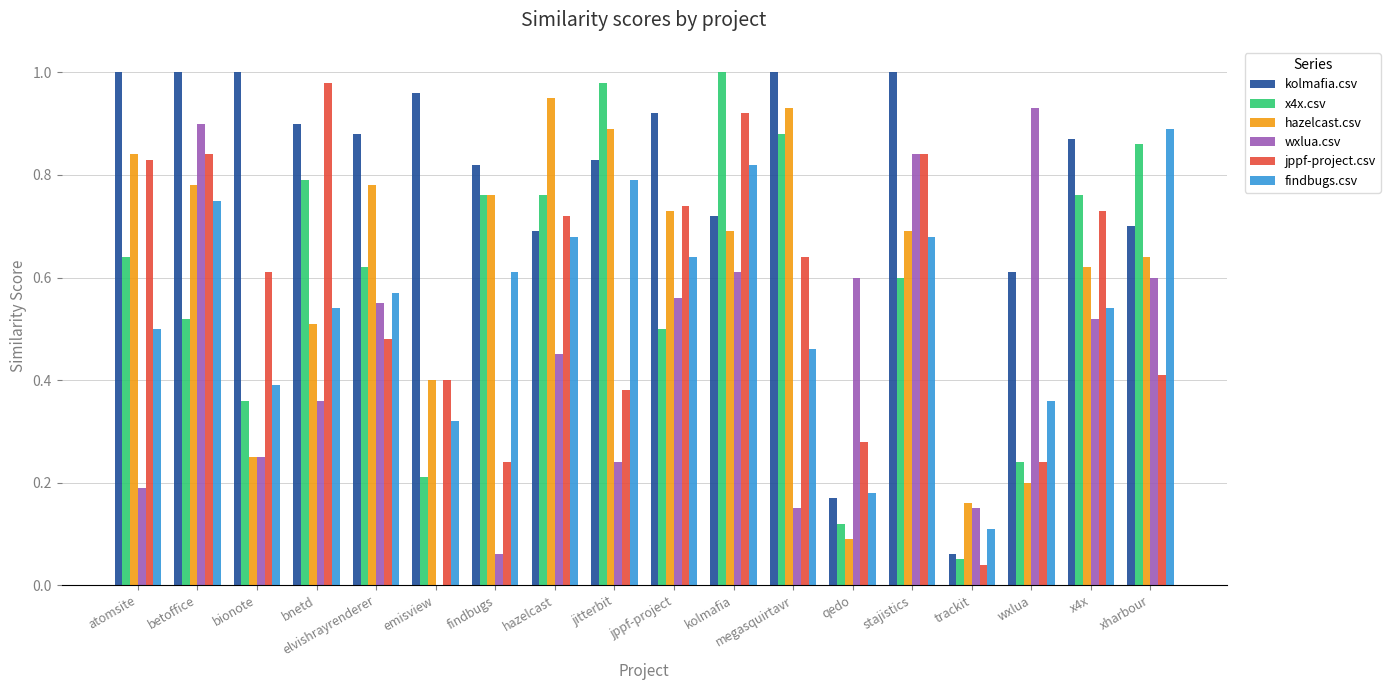

Which series has the largest total across all categories?

kolmafia.csv